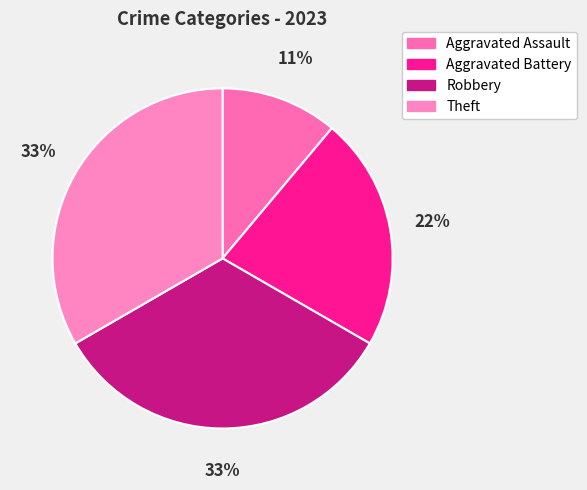

Combined, do Robbery and Aggravated Battery account for over 50%?

Yes